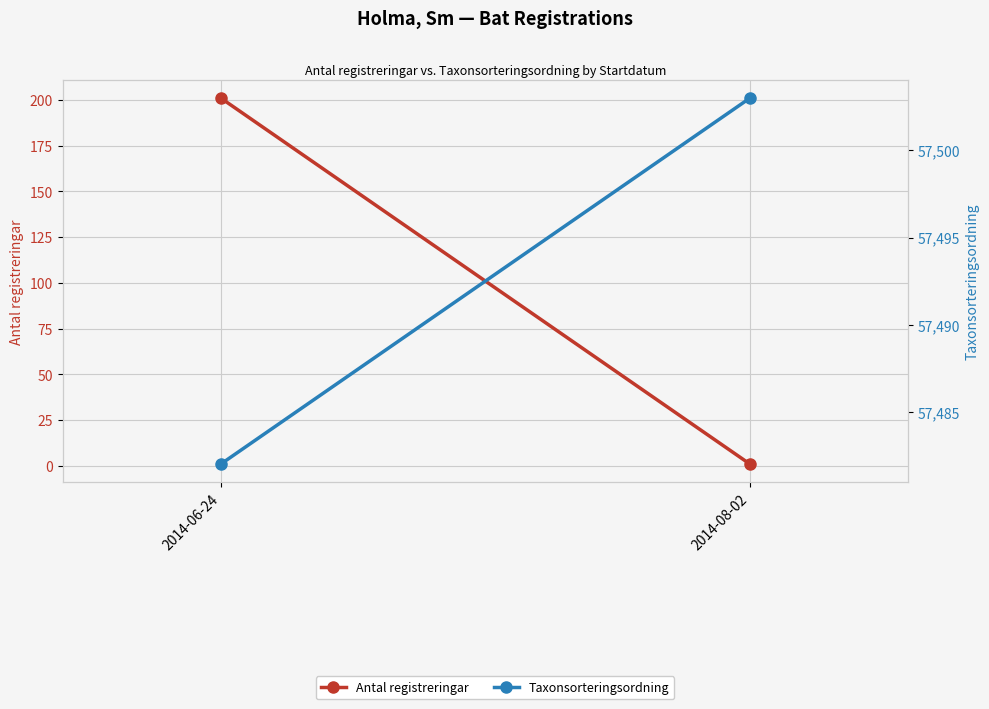

At which label is Taxonsorteringsordning closest to 57492?

2014-06-24